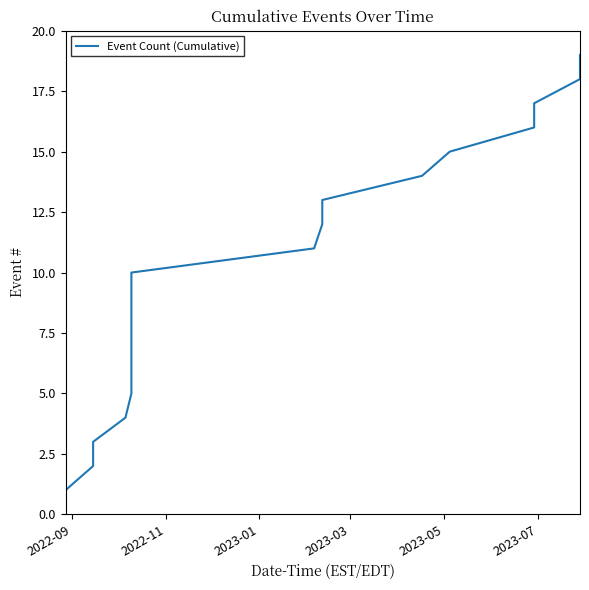

What is the difference between the maximum and minimum values?

18